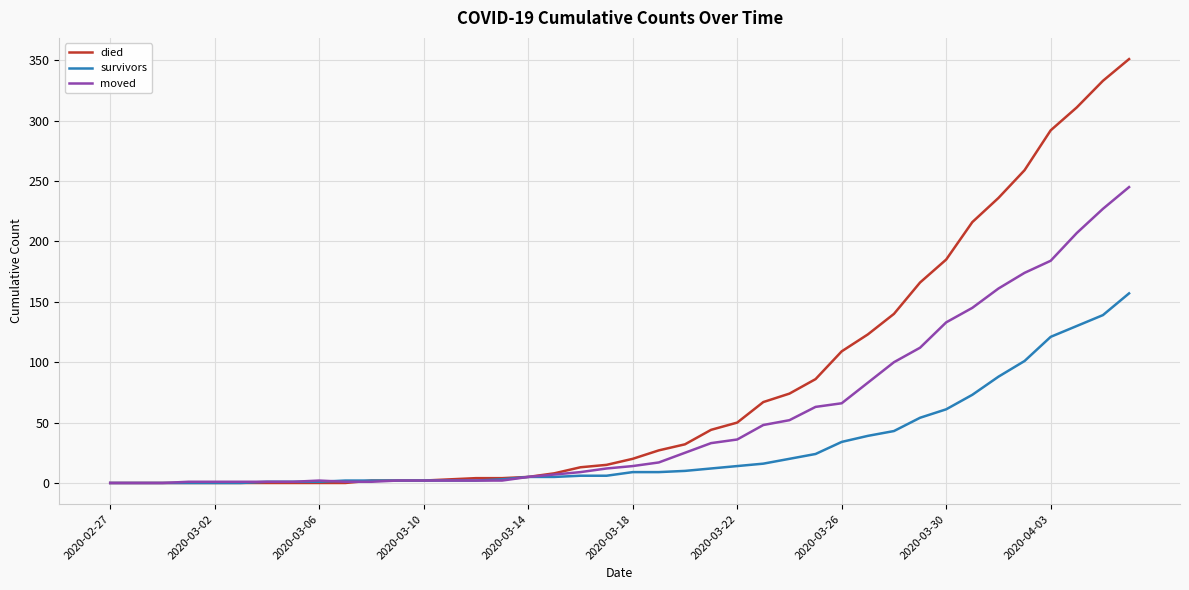

What is the difference between the maximum and minimum values in the moved series?

245